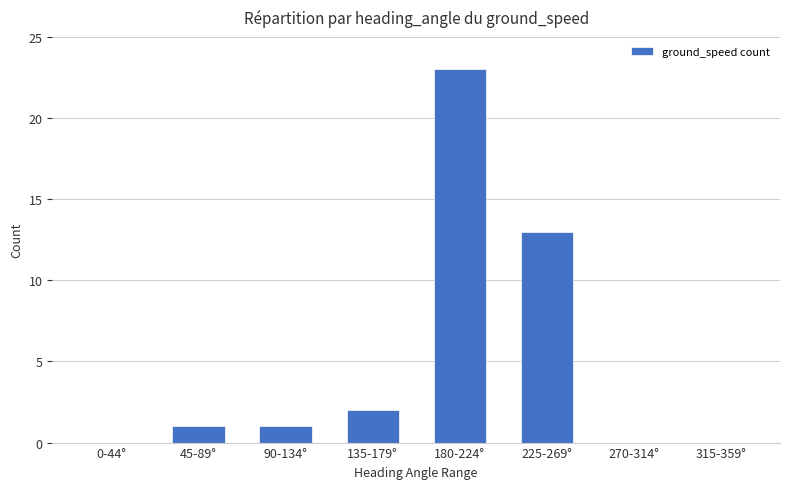

What is the difference between the values at 270-314° and 180-224°?

23